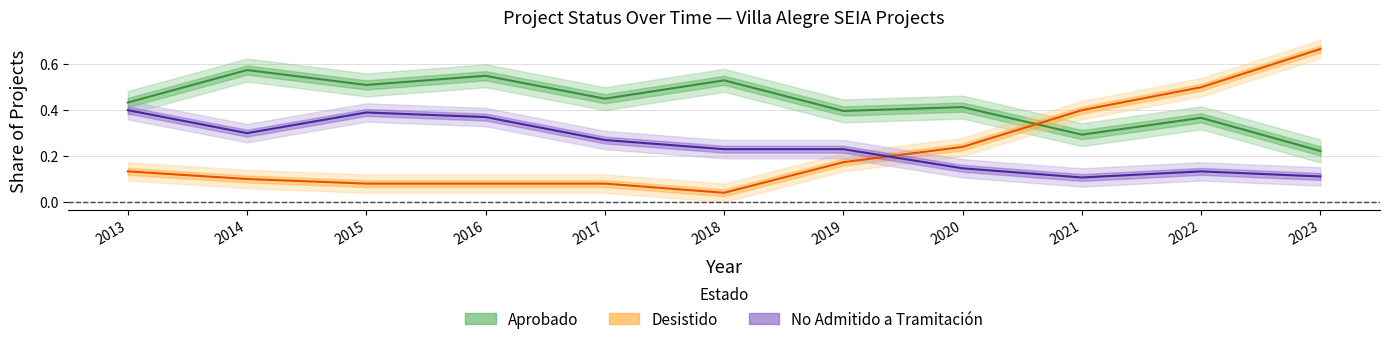

How many categories are shown in the chart?

11